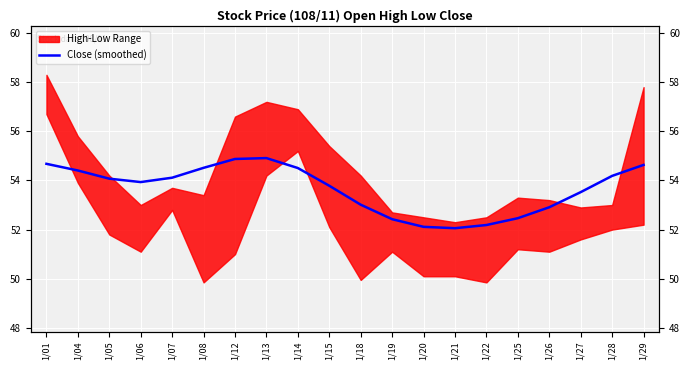

Is this an area chart (filled region under the line)?

No